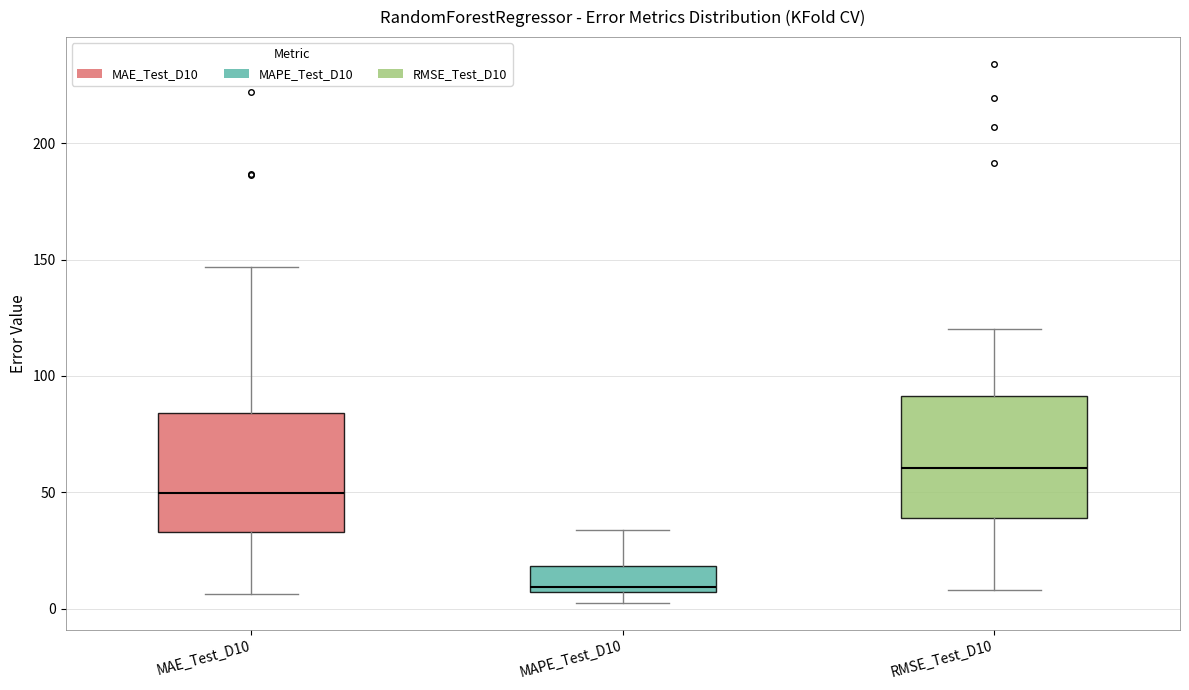

Where is the upper edge of the box for MAE_Test_D10 on the y-axis? The values are not printed on the chart, so give them approximately, as read against the axis.

85